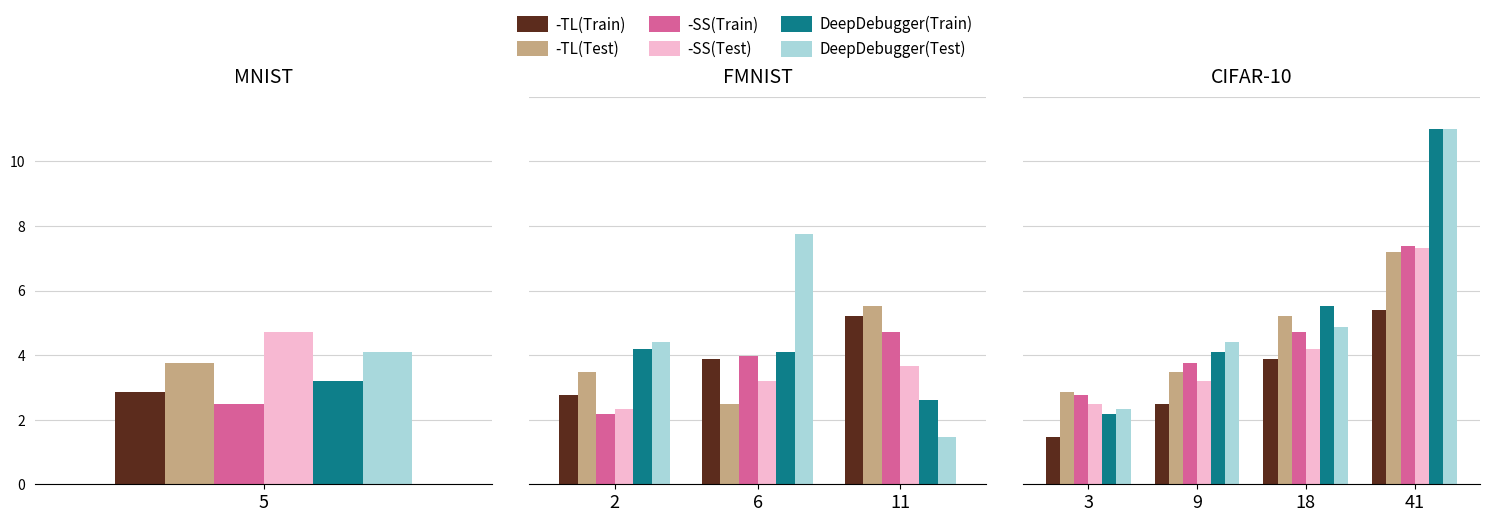

What is the maximum value for -TL(Train)?

5.4